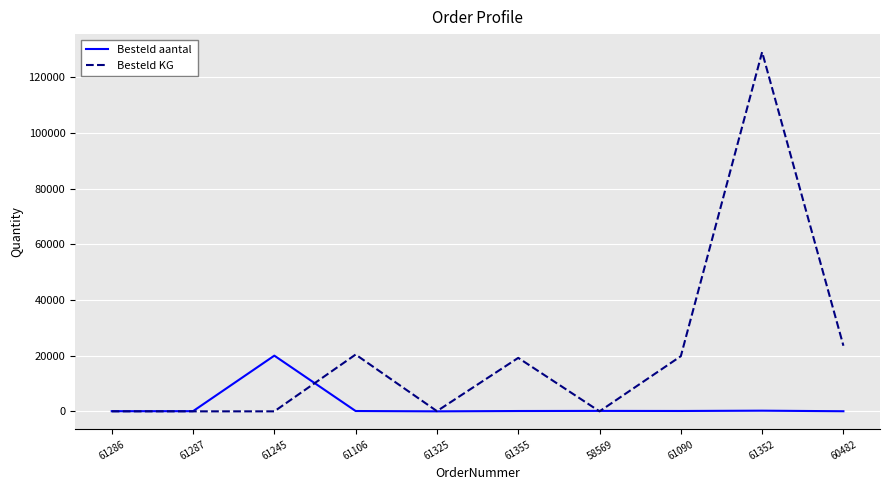

At 61245, list the series in order from smallest to largest.

Besteld KG, Besteld aantal